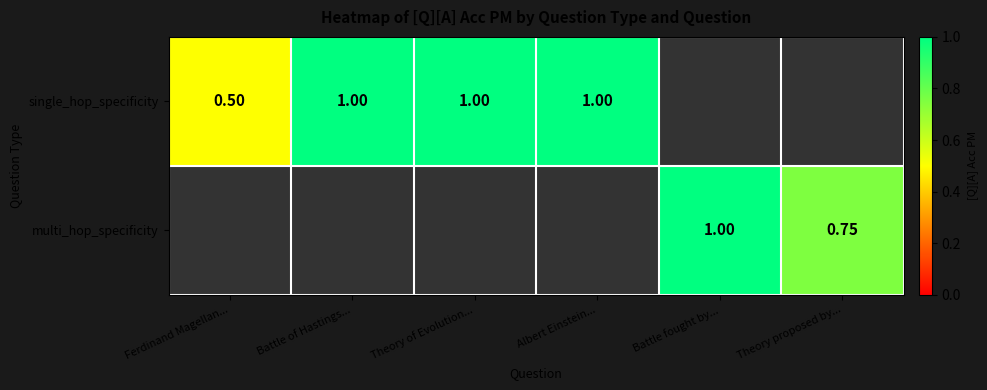

At how many categories does at least one series exceed 0?

6